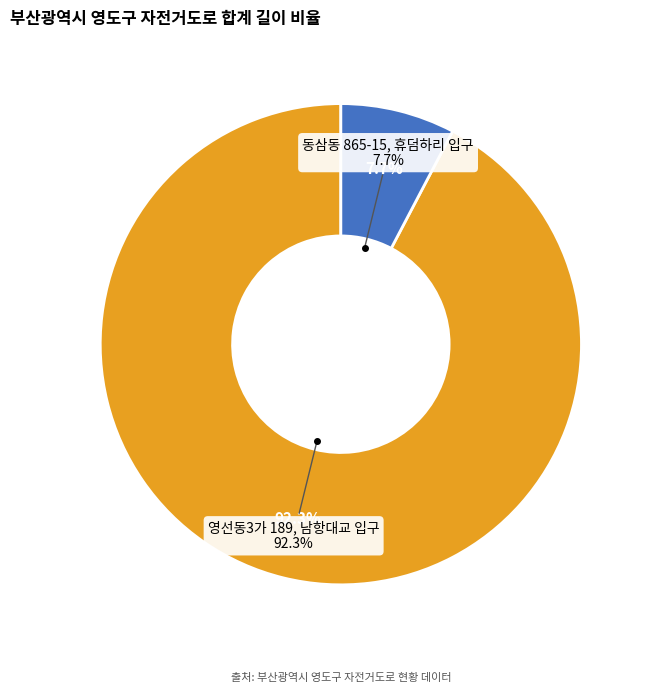

What portion of the pie excludes 동삼동 865-15, 휴덤하리 입구?

92.3%